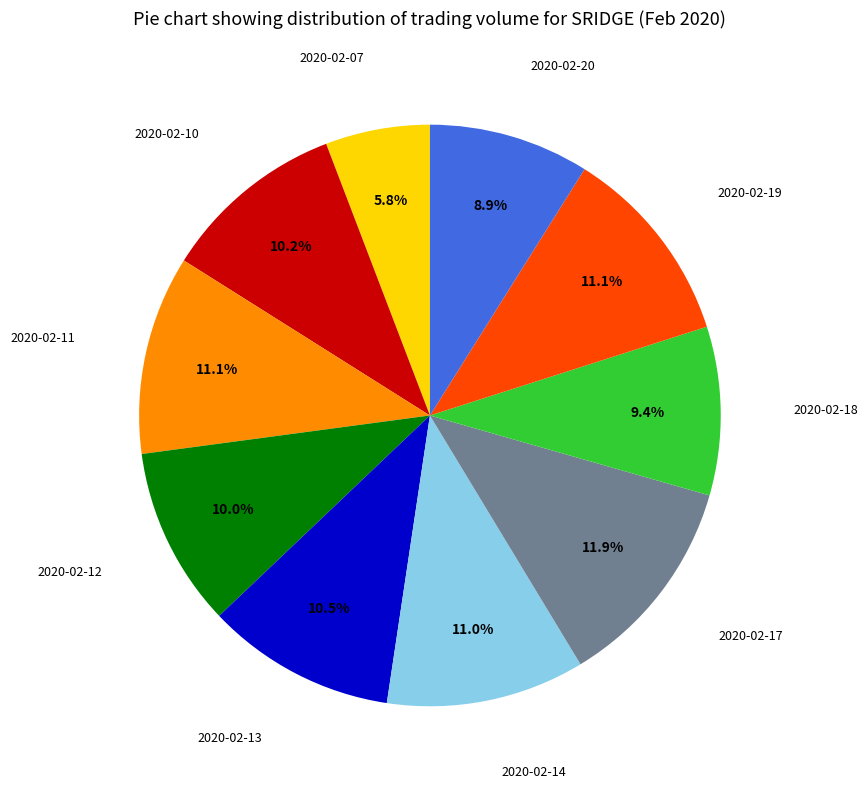

To the nearest percent, what is the difference between the 2020-02-14 and 2020-02-17 slice percentages?

1%